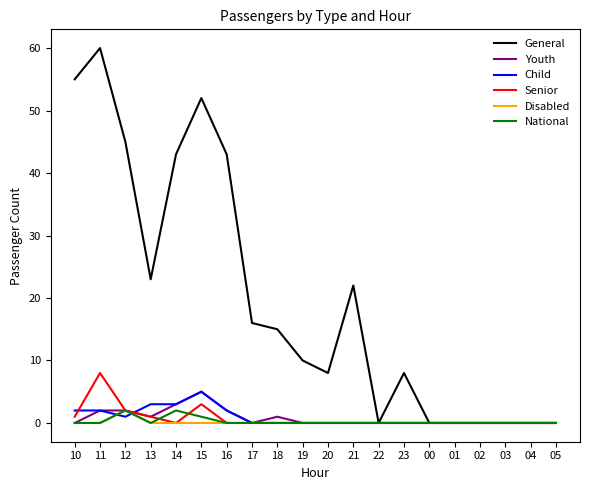

Is the value of Child at 20 greater than the value of General at 23?

No